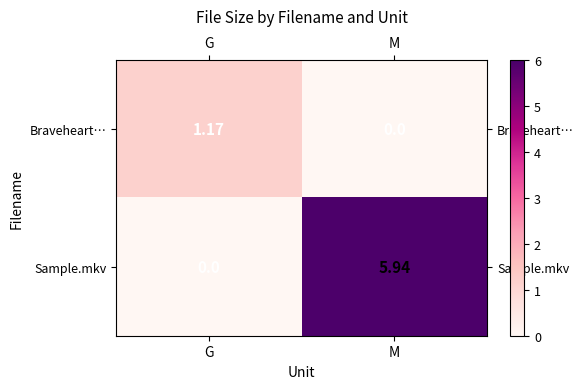

At which label does Sample.mkv reach its minimum?

G